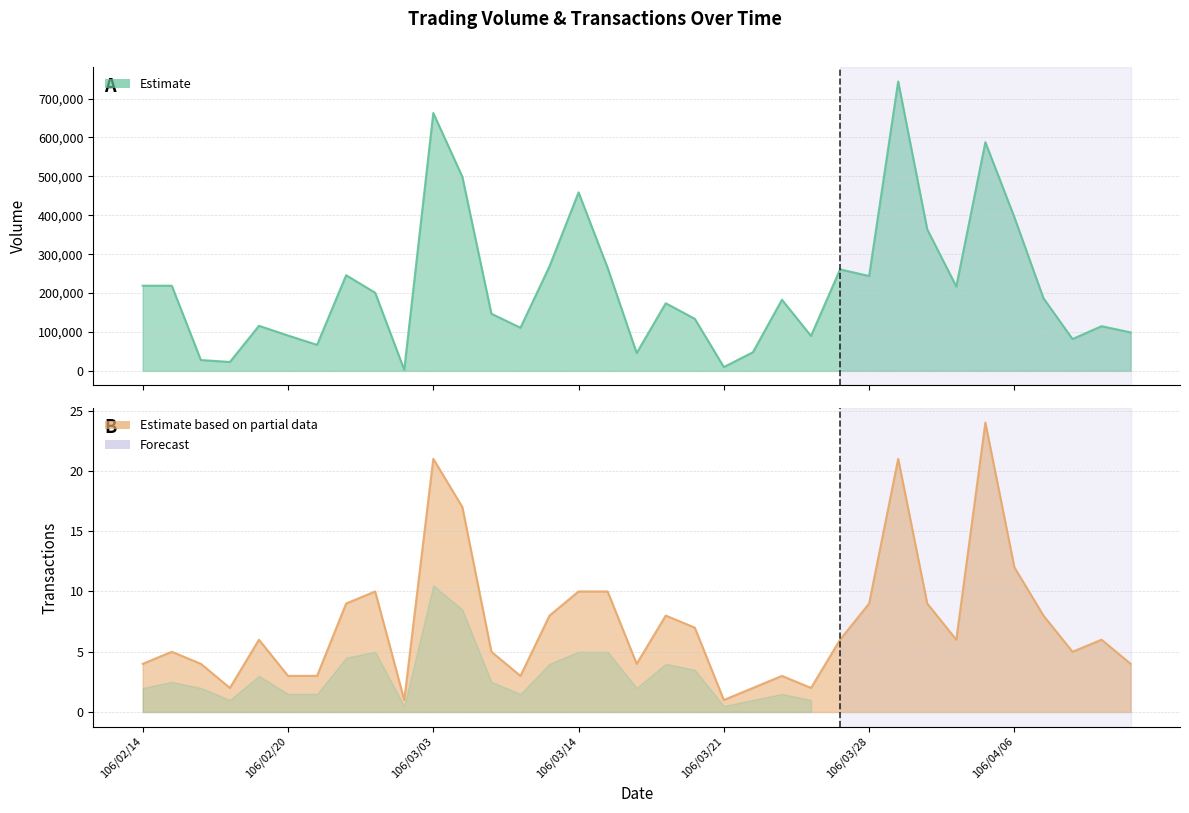

At 106/04/10, list the series in order from largest to smallest.

Volume (col_1), Transactions (col_8)